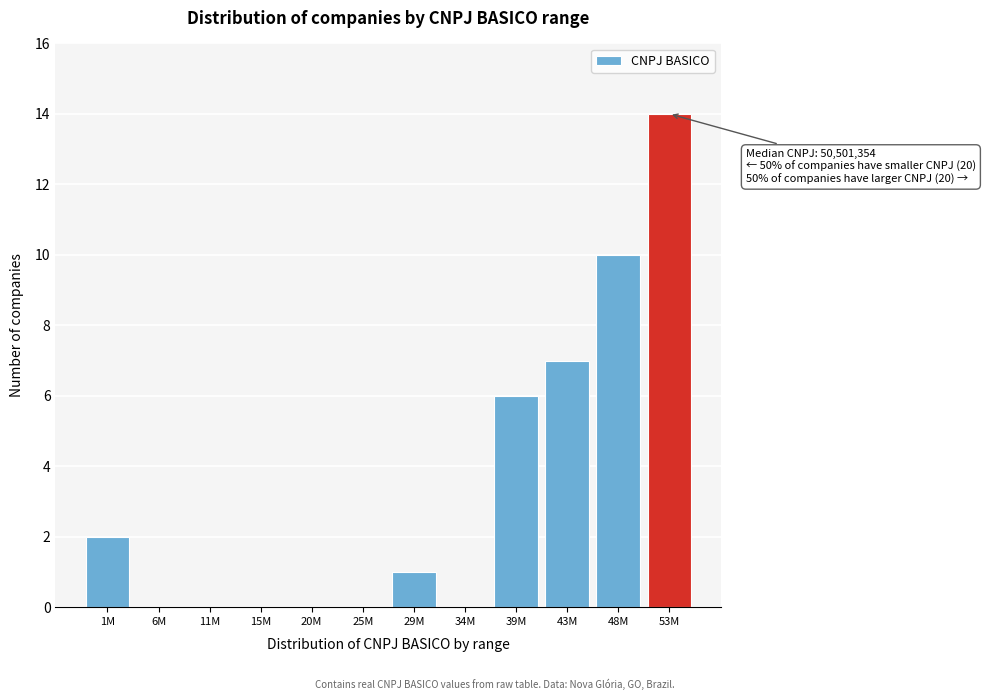

Reading left to right, extract all data points from this chart.

1M=2	6M=0	11M=0	15M=0	20M=0	25M=0	29M=1	34M=0	39M=6	43M=7	48M=10	53M=14